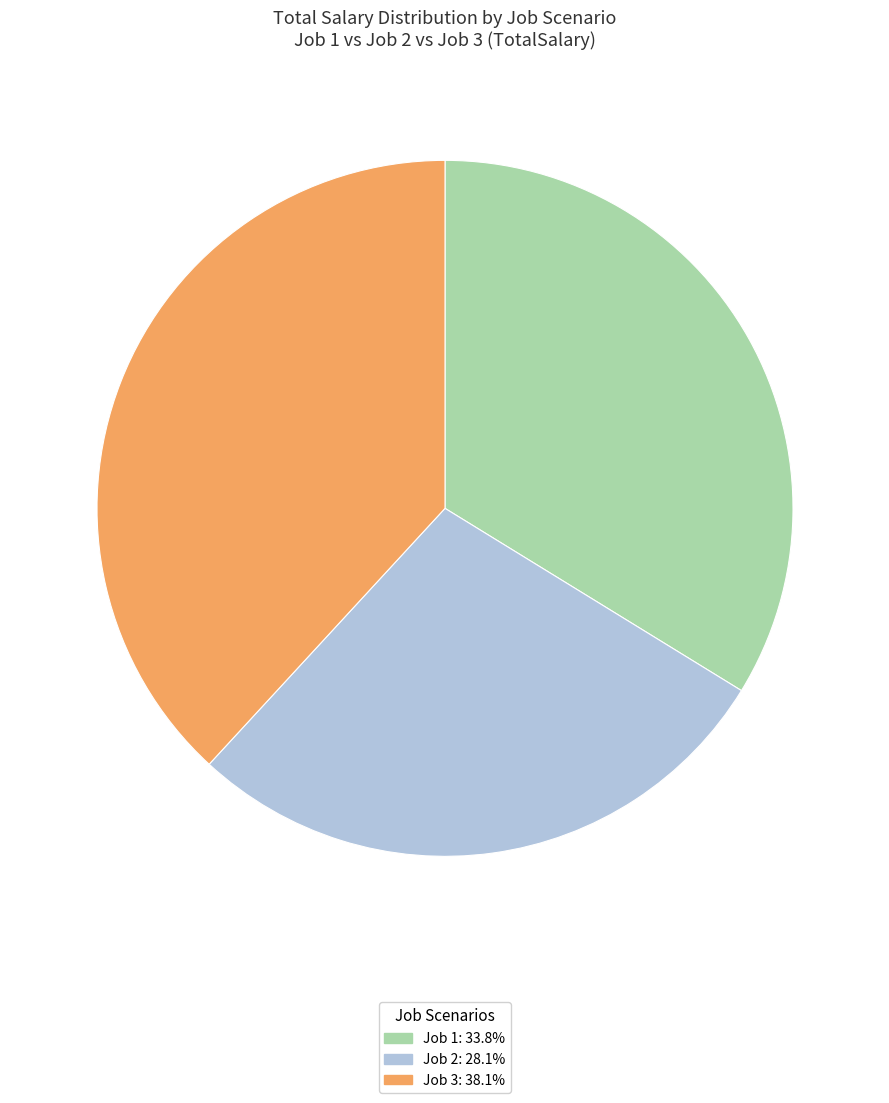

What is the largest slice in the pie chart?

Job 3